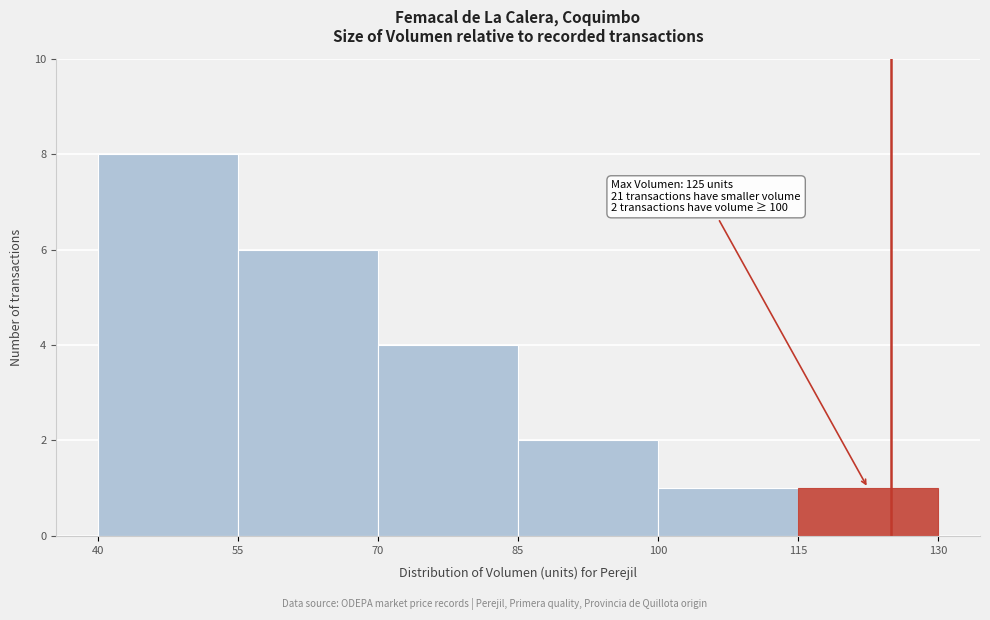

Which range on the x-axis has the tallest bar?

40 to 55